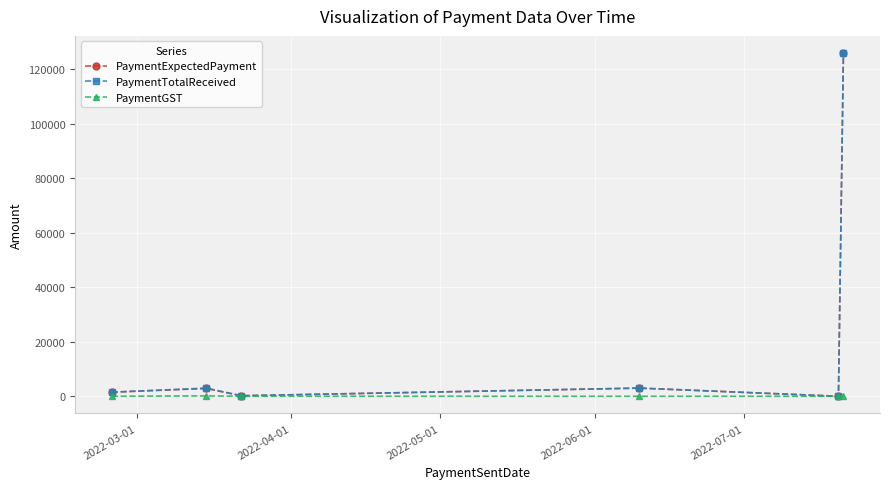

What is the value of the PaymentTotalReceived point at the 2nd from the left?

3000.0